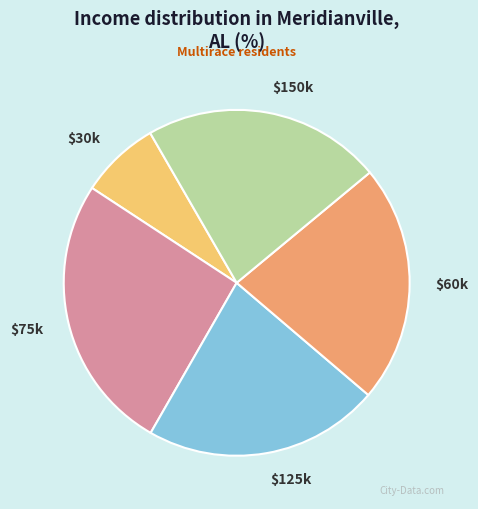

Does any single category account for the majority?

No